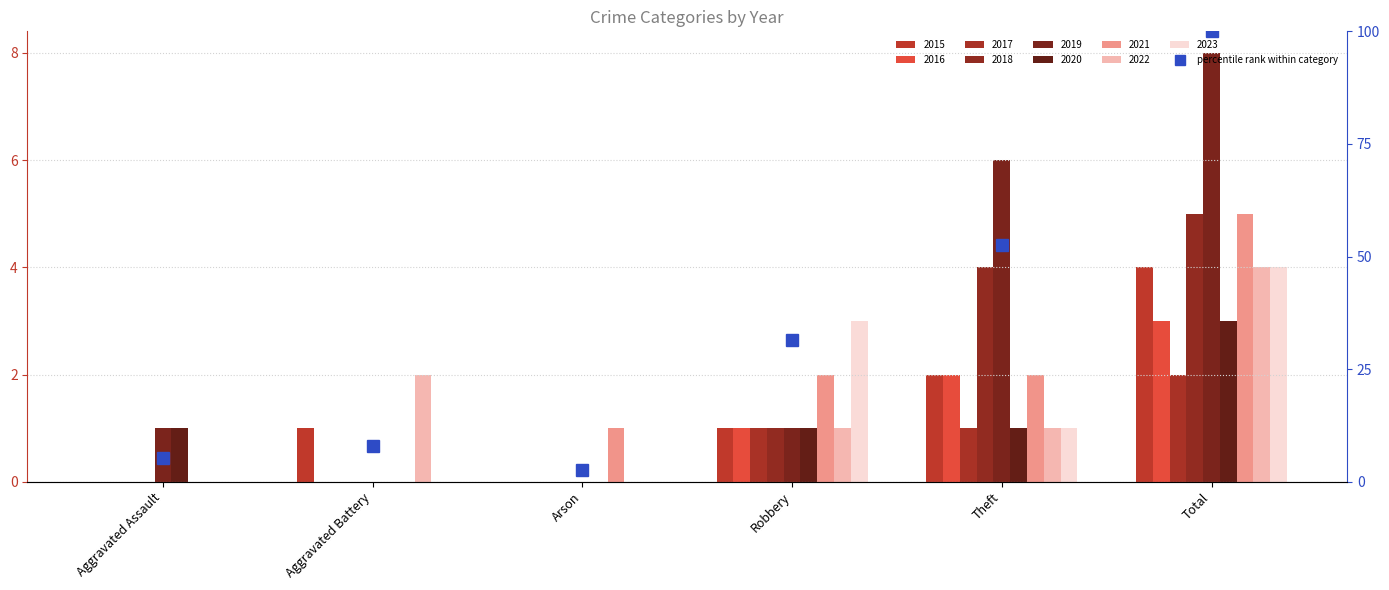

Between Aggravated Battery and Aggravated Assault, which is larger?

Aggravated Battery